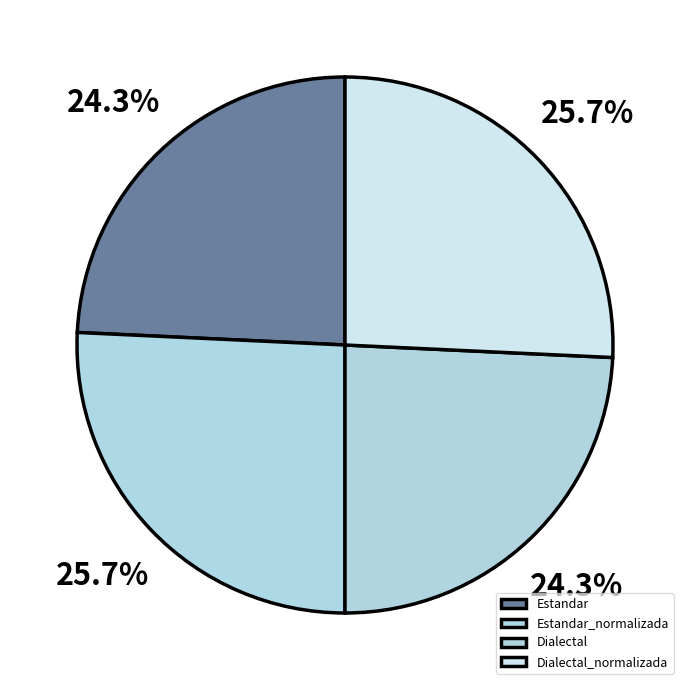

To the nearest percent, what is the difference between the Dialectal_normalizada and Dialectal slice percentages?

1%